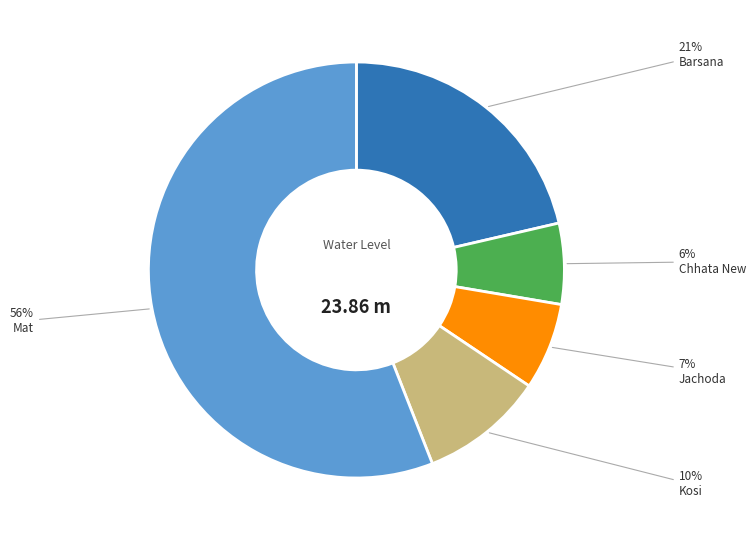

To the nearest percent, what is the average slice percentage?

20%